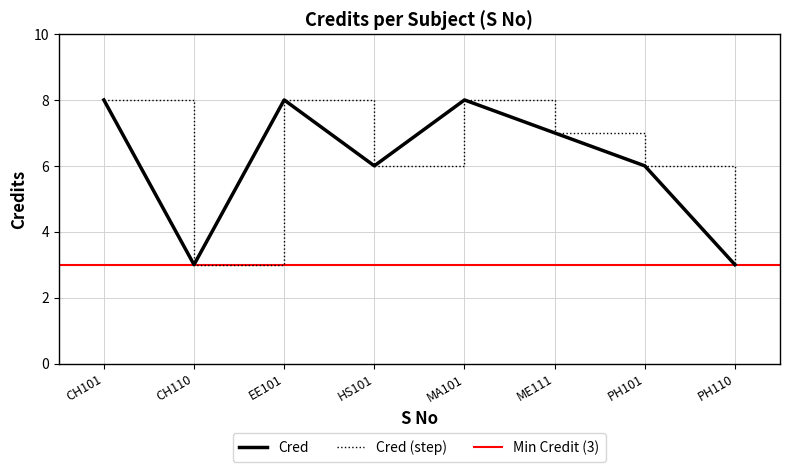

Is this an area chart (filled region under the line)?

No